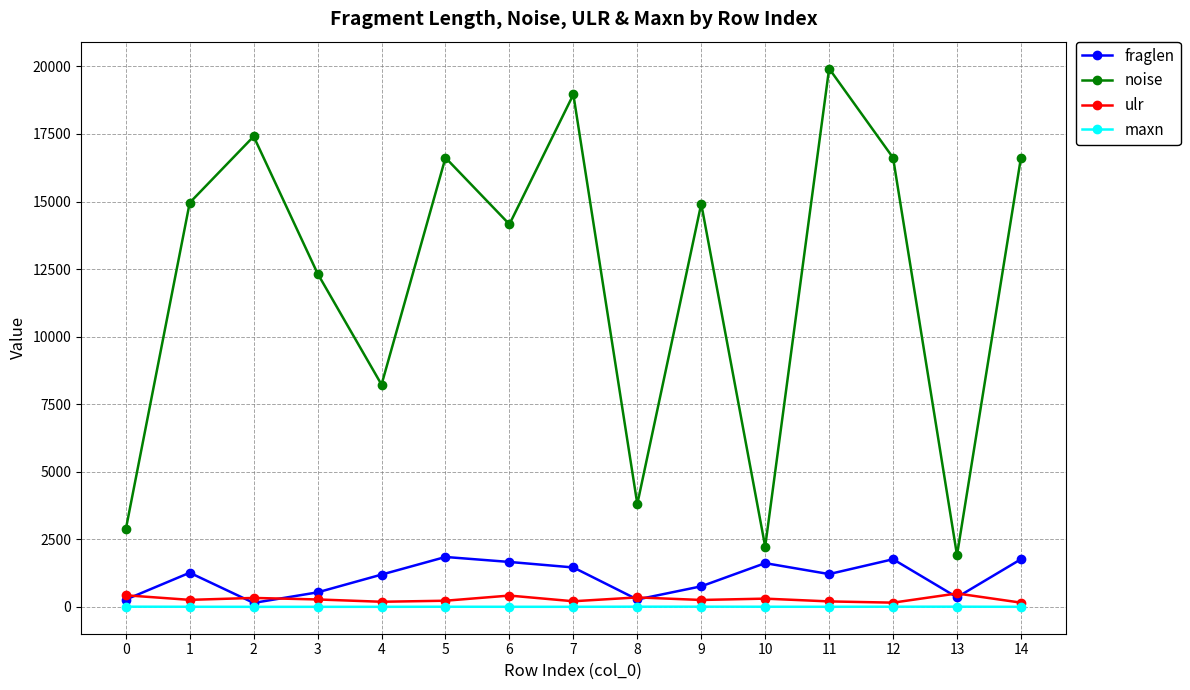

The value of noise at 5 is 29328.6. True or false?

False